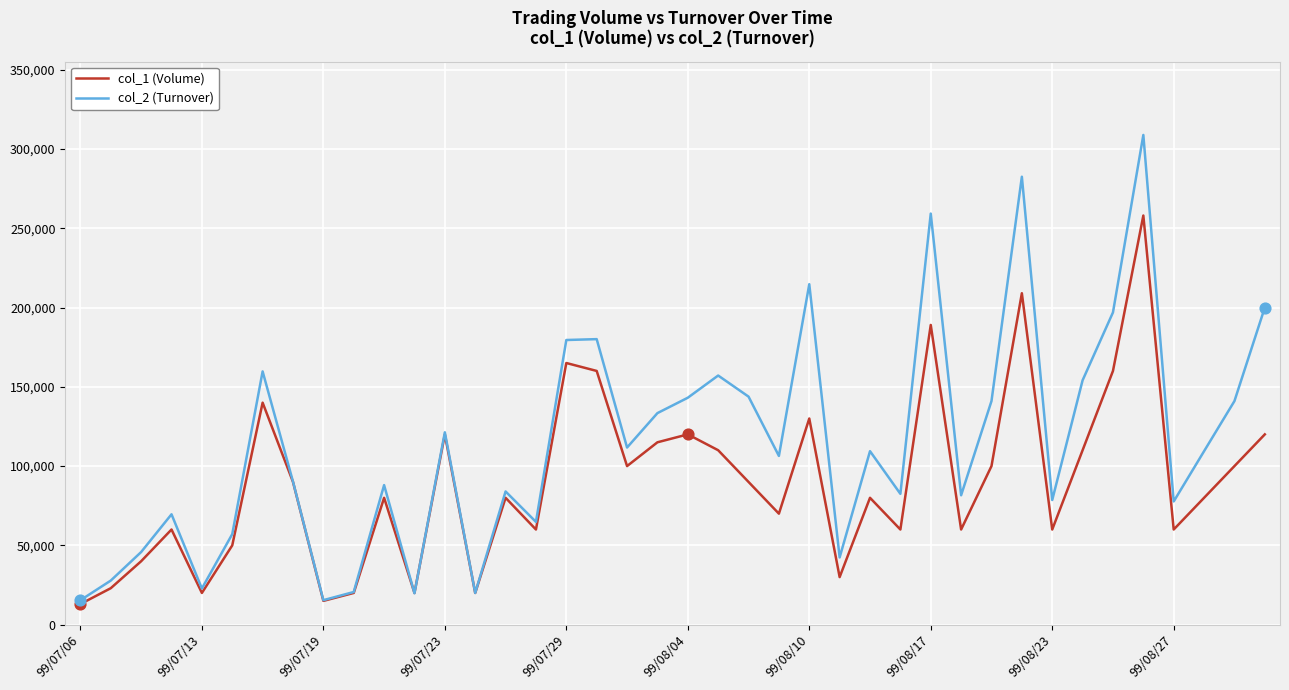

Which series has the largest total across all categories?

col_2 (Turnover)